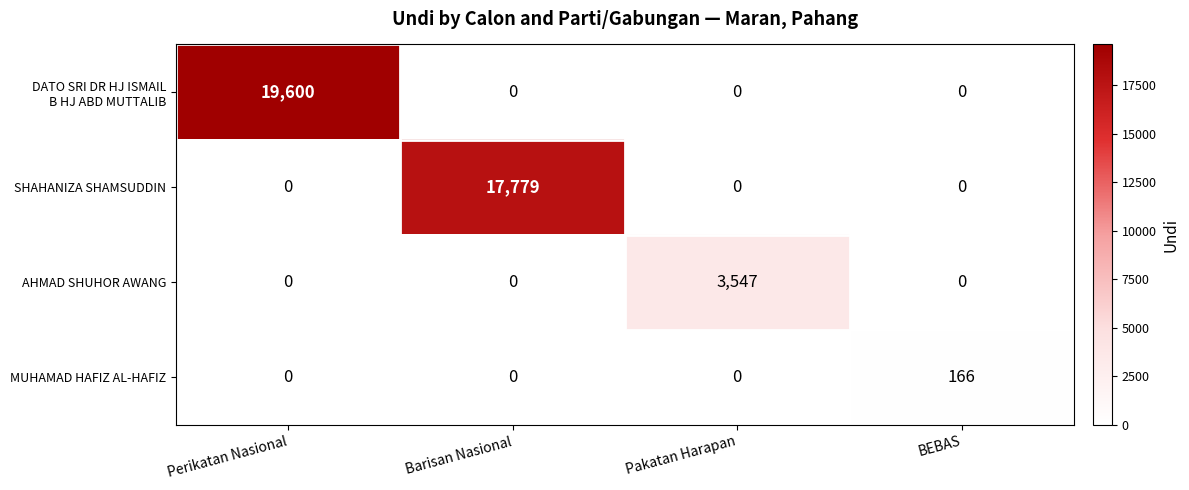

How many MUHAMAD HAFIZ AL-HAFIZ values are between 0 and 166?

4